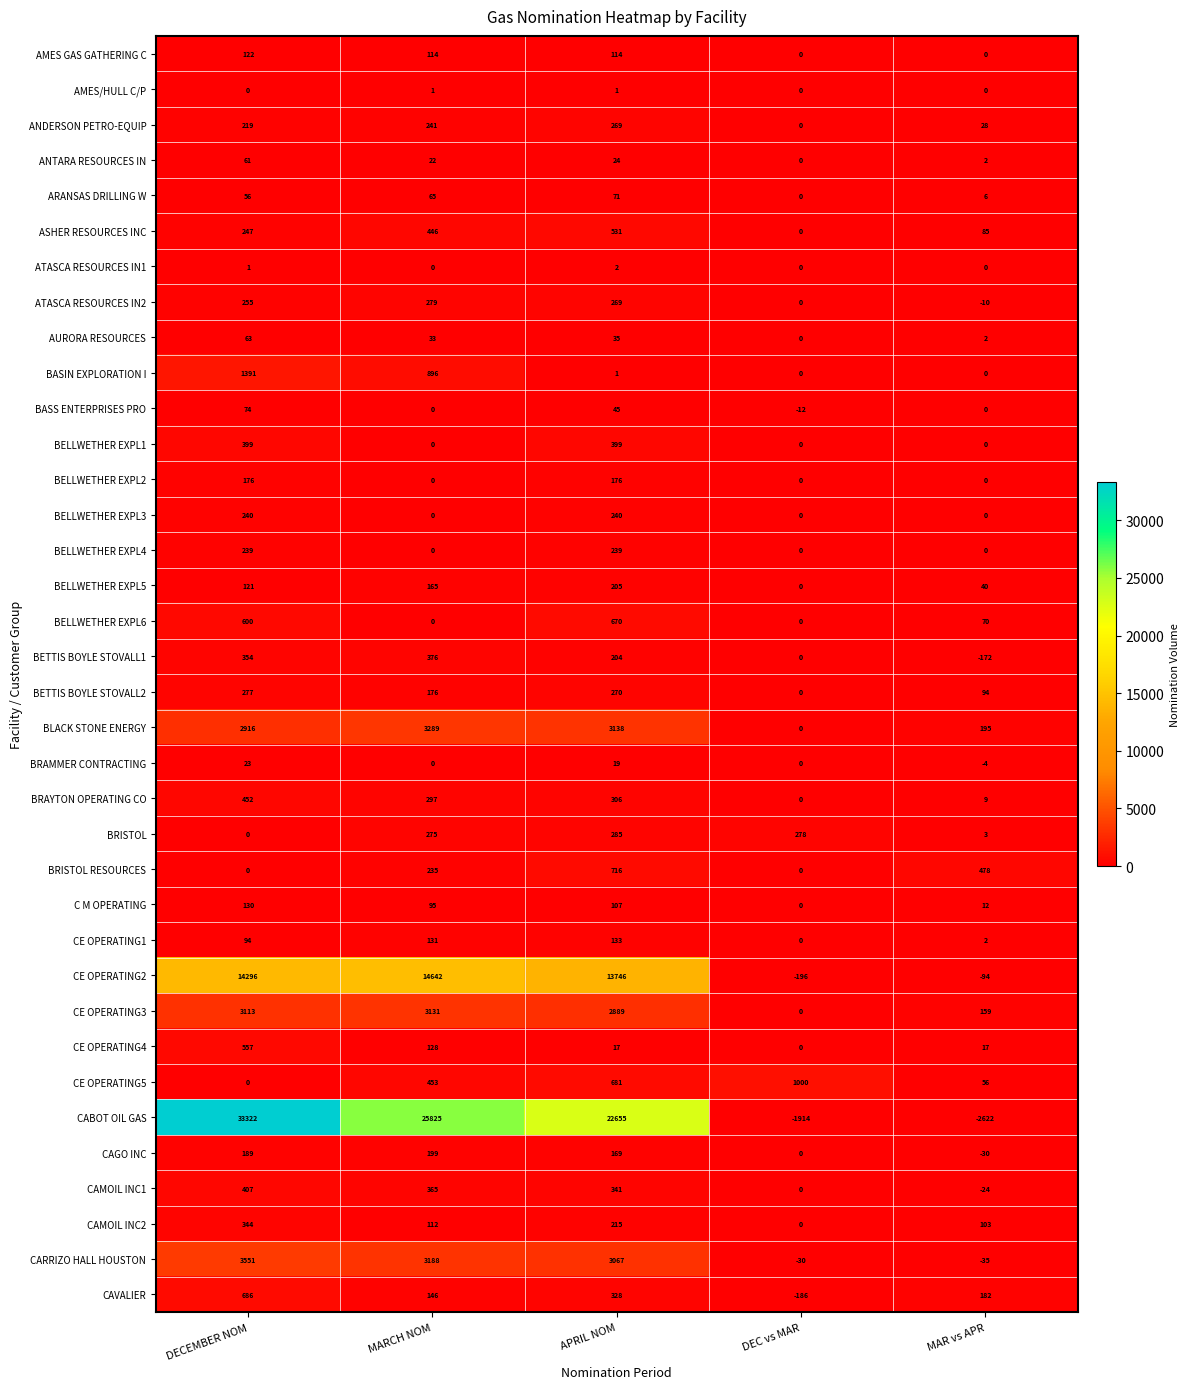

What is the difference between the second highest and second lowest values in the CARRIZO HALL HOUSTON series?

3218